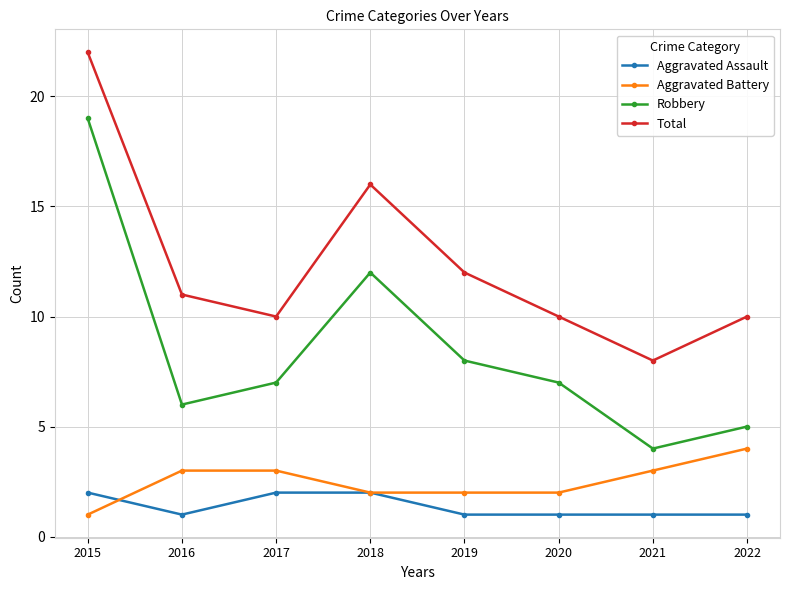

How many data points does each series have?

8